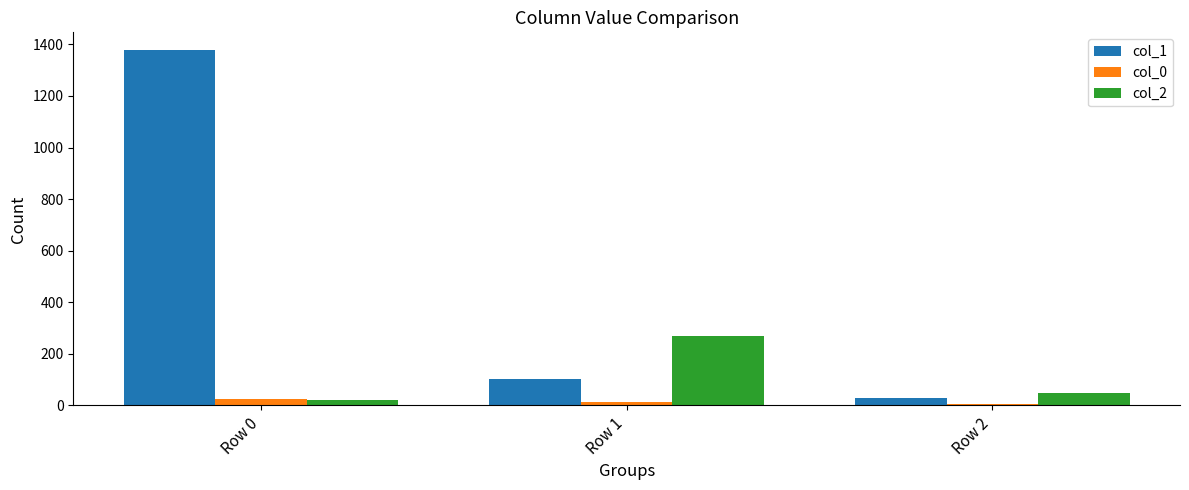

What is the highest value of the col_2 series?

269